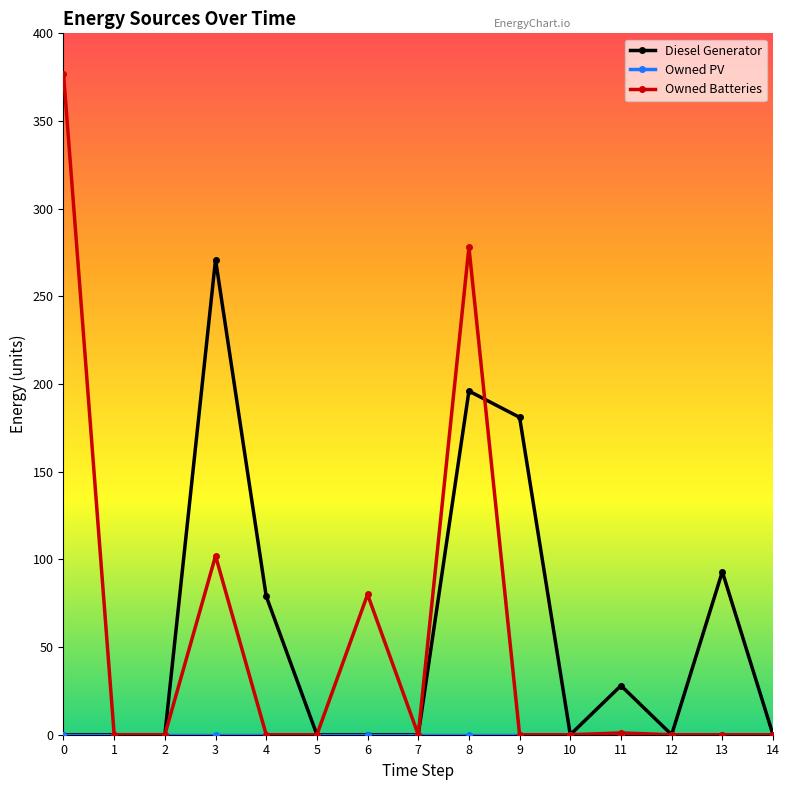

How many categories are shown in the chart?

15